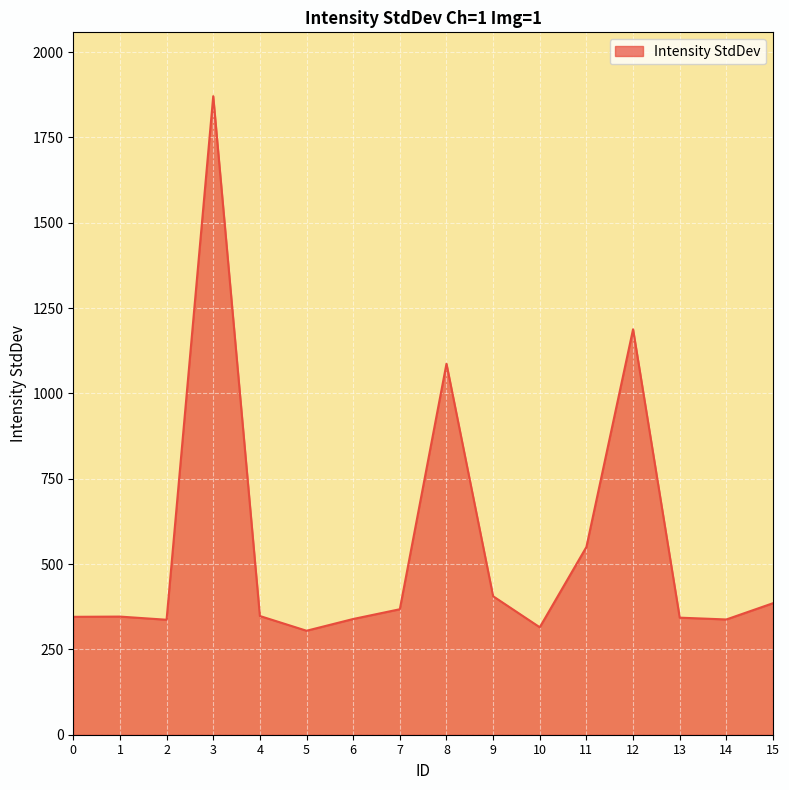

What is the smallest value displayed?

304.6